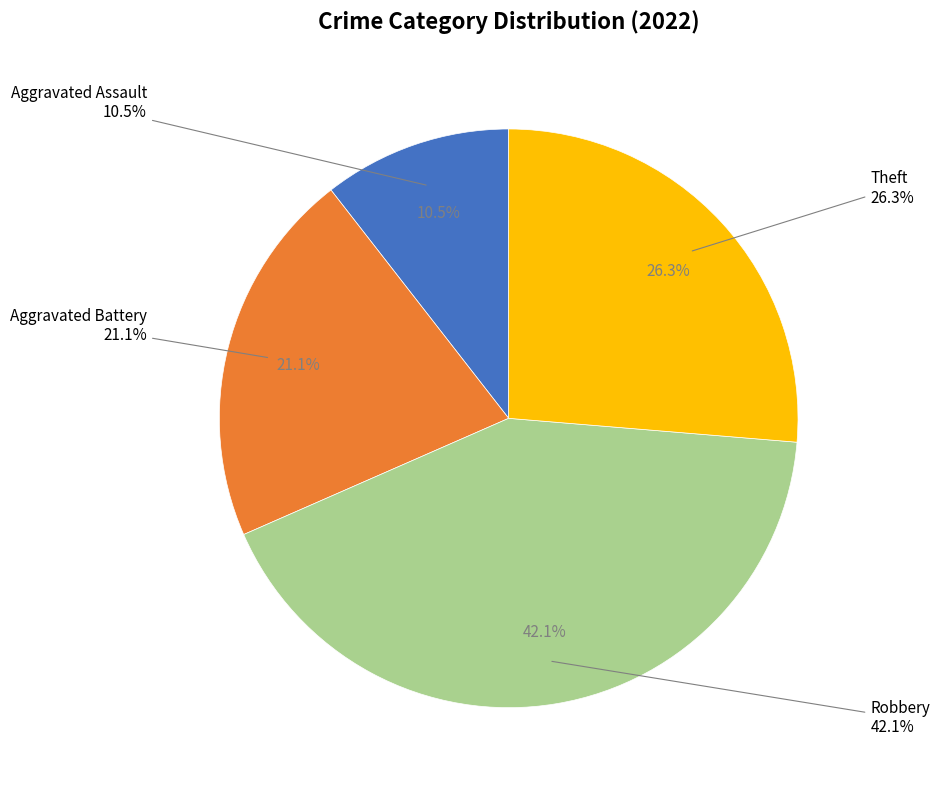

True or false: Aggravated Assault accounts for 1% of the total.

False